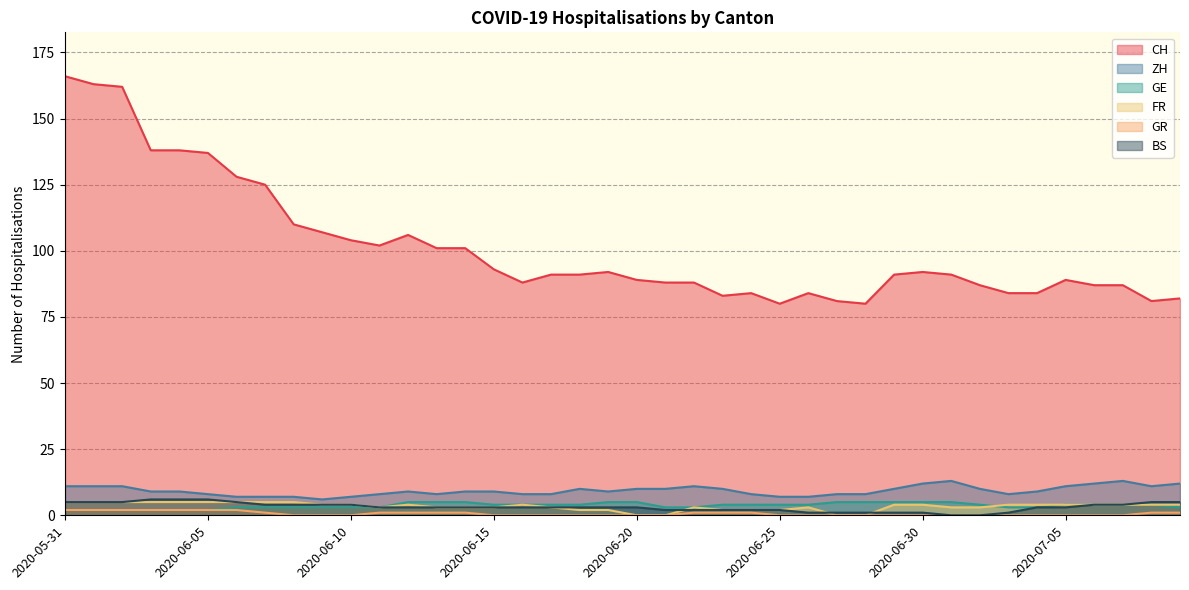

Reading right to left, what are all the values shown in this chart?

CH: 82	81	87	87	89	84	84	87	91	92	91	80	81	84	80	84	83	88	88	89	92	91	91	88	93	101	101	106	102	104	107	110	125	128	137	138	138	162	163	166
ZH: 12	11	13	12	11	9	8	10	13	12	10	8	8	7	7	8	10	11	10	10	9	10	8	8	9	9	8	9	8	7	6	7	7	7	8	9	9	11	11	11
GE: 3	4	4	4	4	3	3	4	5	5	5	5	5	4	4	4	4	3	3	5	5	4	4	4	4	5	5	5	3	3	3	3	3	3	2	2	2	2	2	2
FR: 4	4	4	4	4	4	4	3	3	4	4	0	0	3	2	2	2	3	0	0	2	2	3	4	3	3	3	4	3	4	4	5	5	5	5	5	5	5	5	5
GR: 1	1	0	0	0	0	0	0	0	0	0	0	0	0	0	1	1	1	0	0	0	0	0	0	0	1	1	1	1	0	0	0	1	2	2	2	2	2	2	2
BS: 5	5	4	4	3	3	1	0	0	1	1	1	1	1	2	2	2	2	2	3	3	3	3	3	3	3	3	3	3	4	4	4	4	5	6	6	6	5	5	5